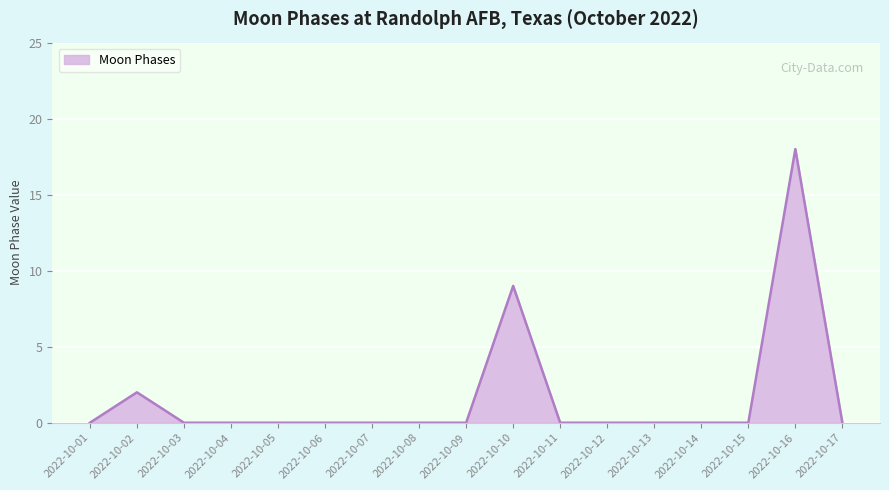

Which has a higher value, 2022-10-06 or 2022-10-10?

2022-10-10